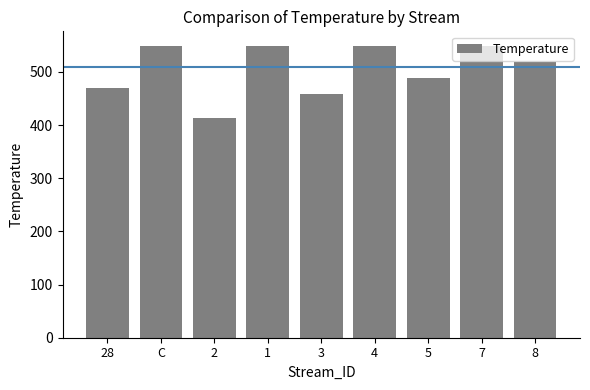

What is the average value?

505.0